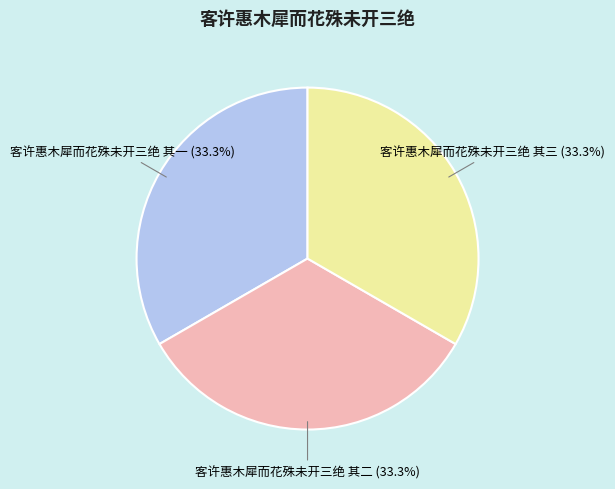

What is the ratio of the value at 客许惠木犀而花殊未开三绝 其一 to the value at 客许惠木犀而花殊未开三绝 其三?

1.0